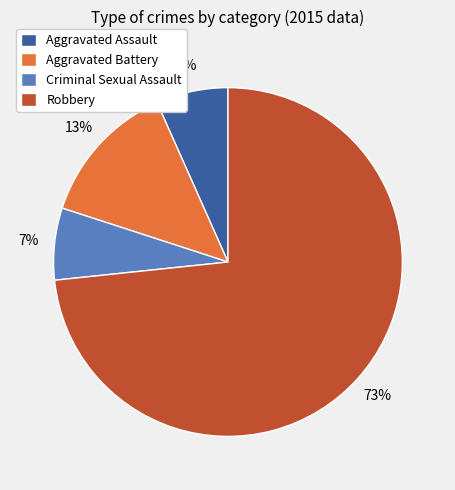

How many slices are in this pie chart?

4